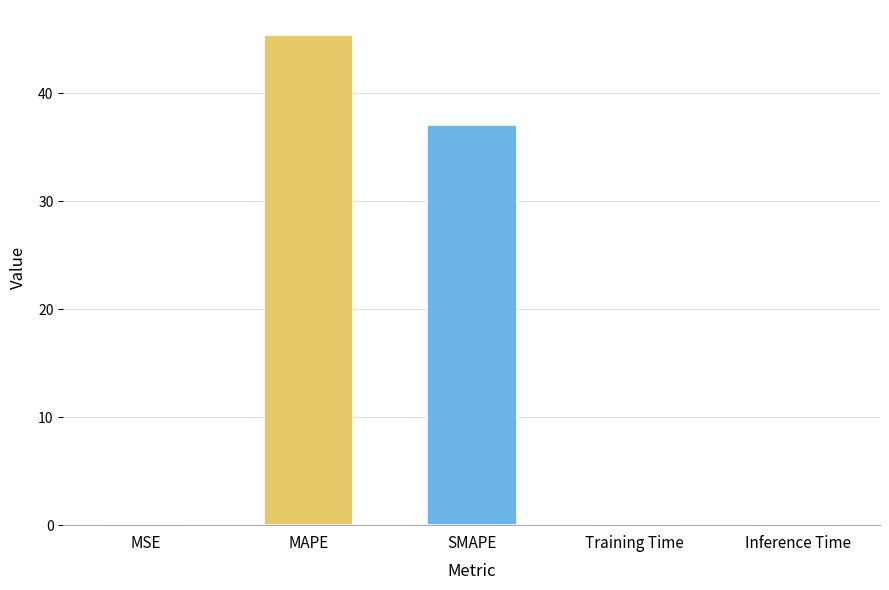

Which category has the highest value across all series?

MAPE